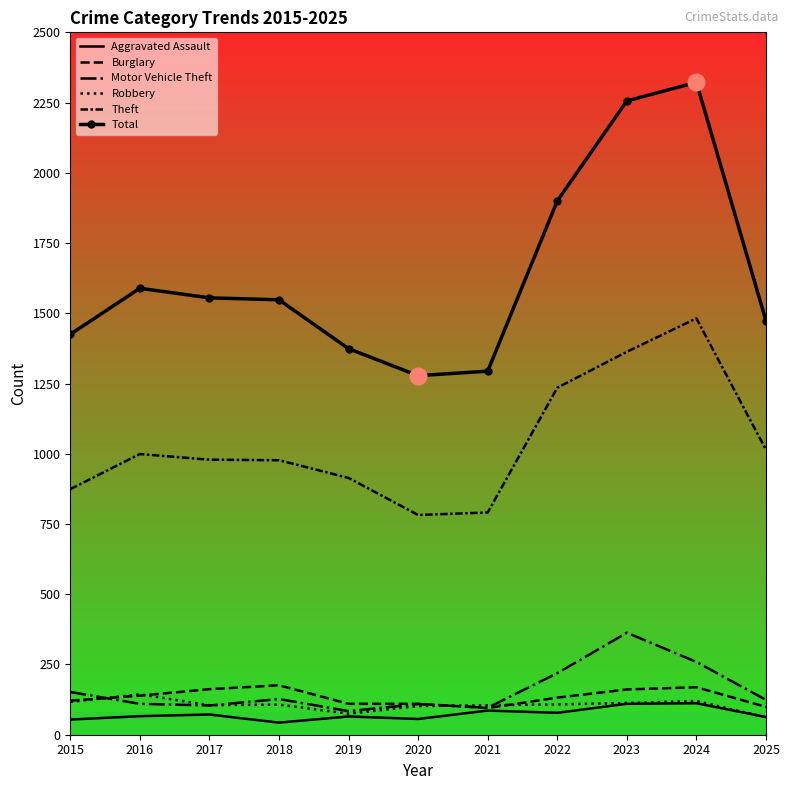

What is the value of the Aggravated Assault point at the 5th from the left?

65